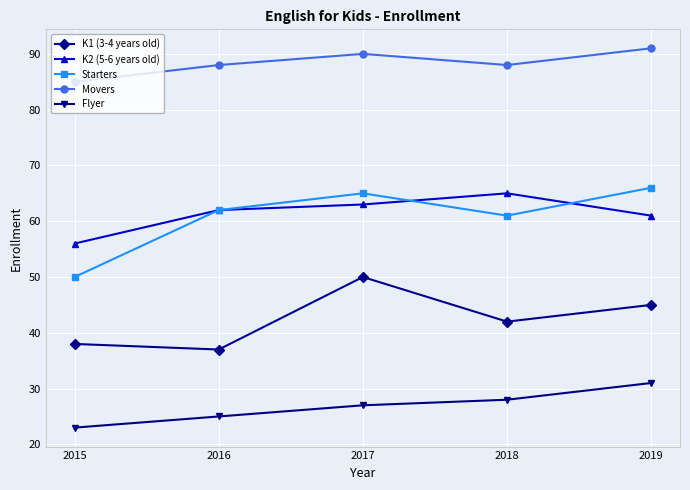

Where is Flyer nearest to the value 27?

2017